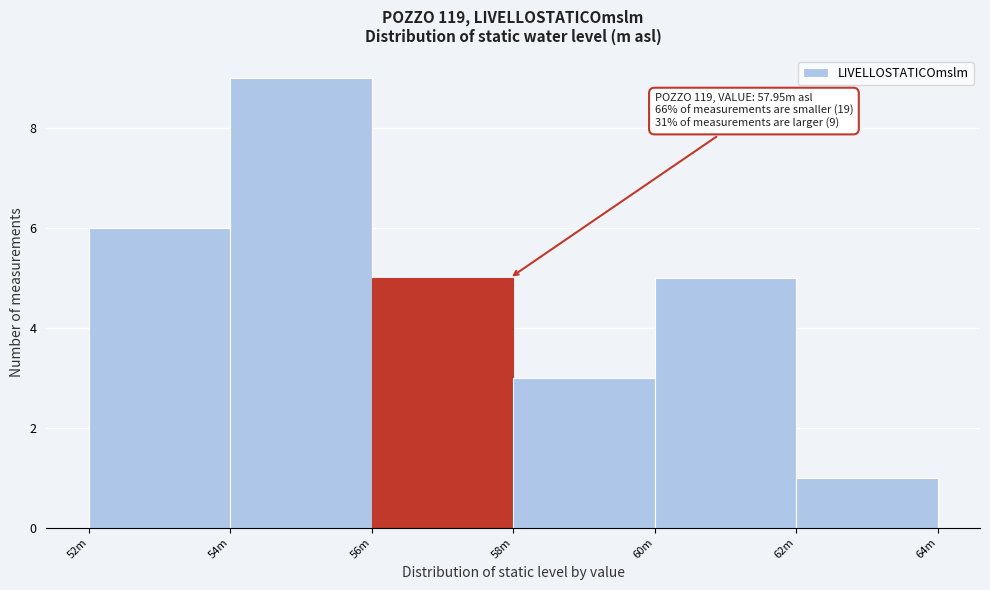

Reading right to left, extract all data points from this chart.

62m=1	60m=5	58m=3	56m=5	54m=9	52m=6